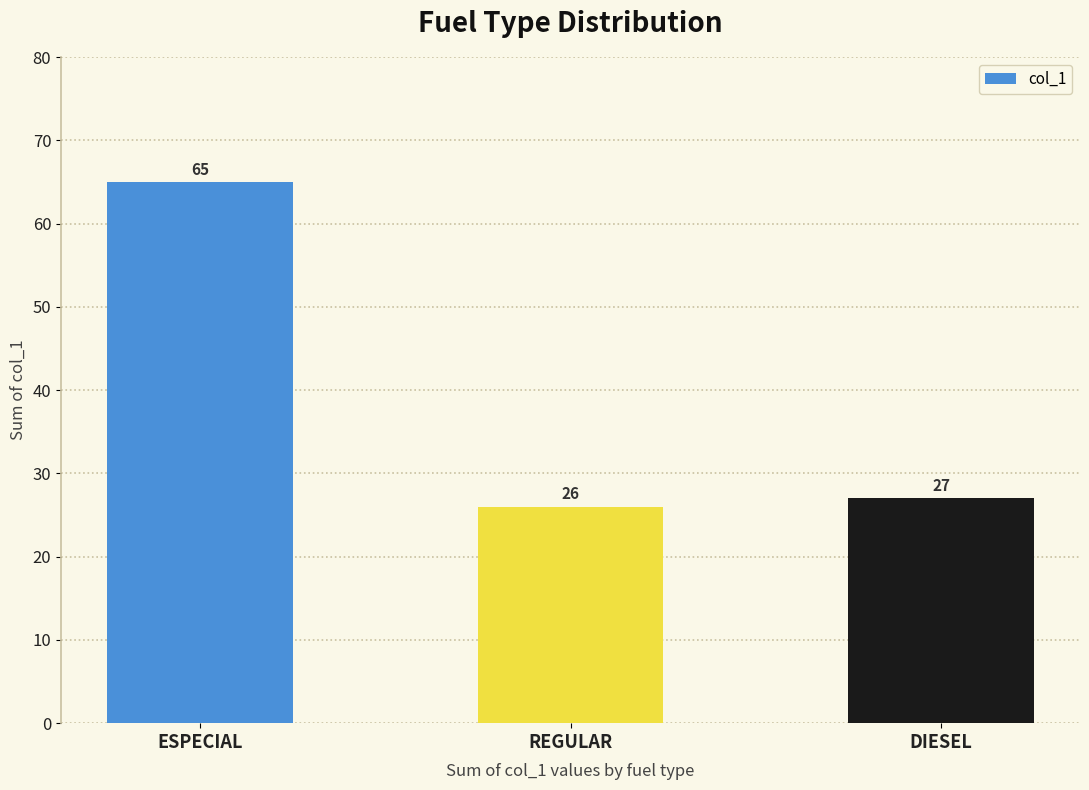

Between ESPECIAL and DIESEL, which is larger?

ESPECIAL